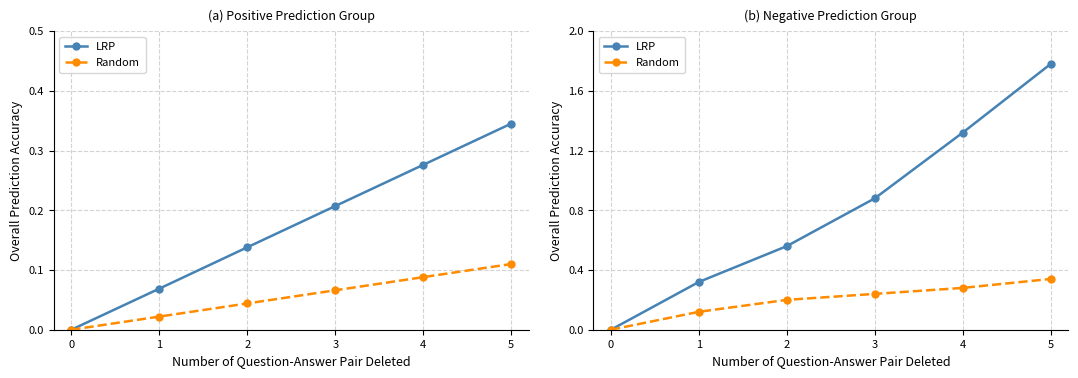

True or false: Random and LRP cross at least once.

False